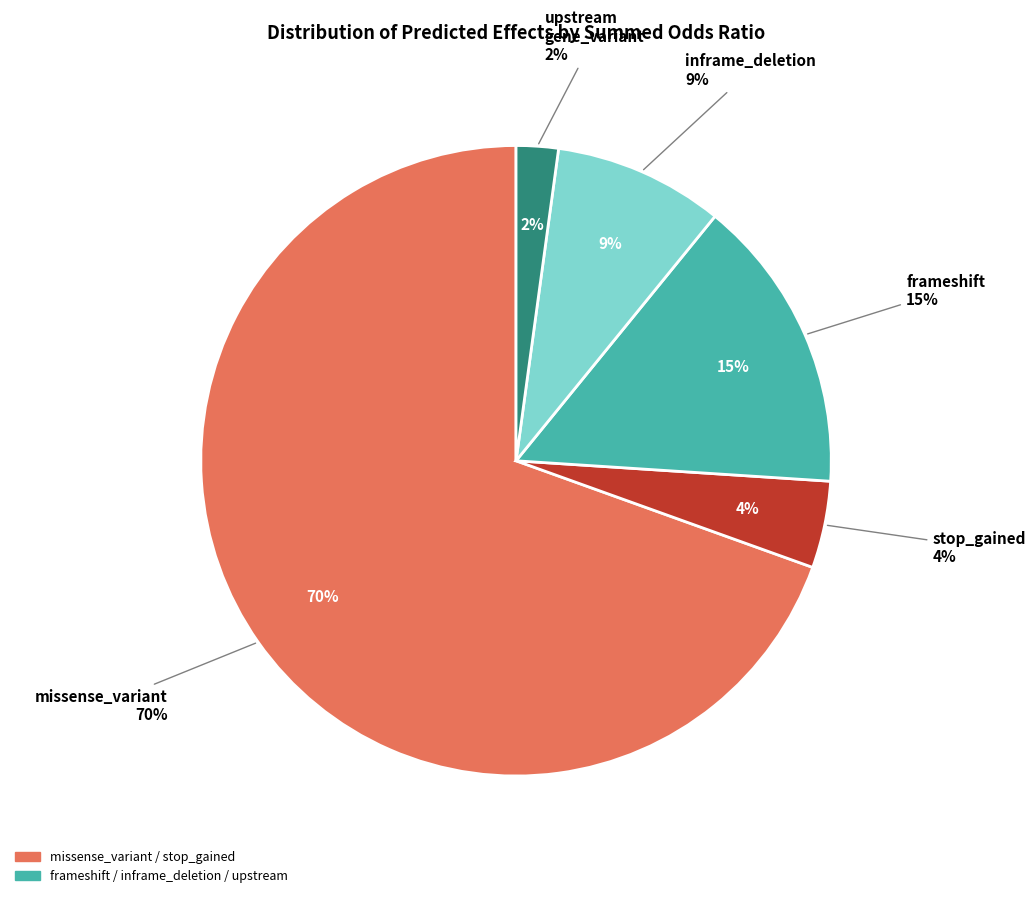

Combined, do stop_gained and inframe_deletion account for over 50%?

No